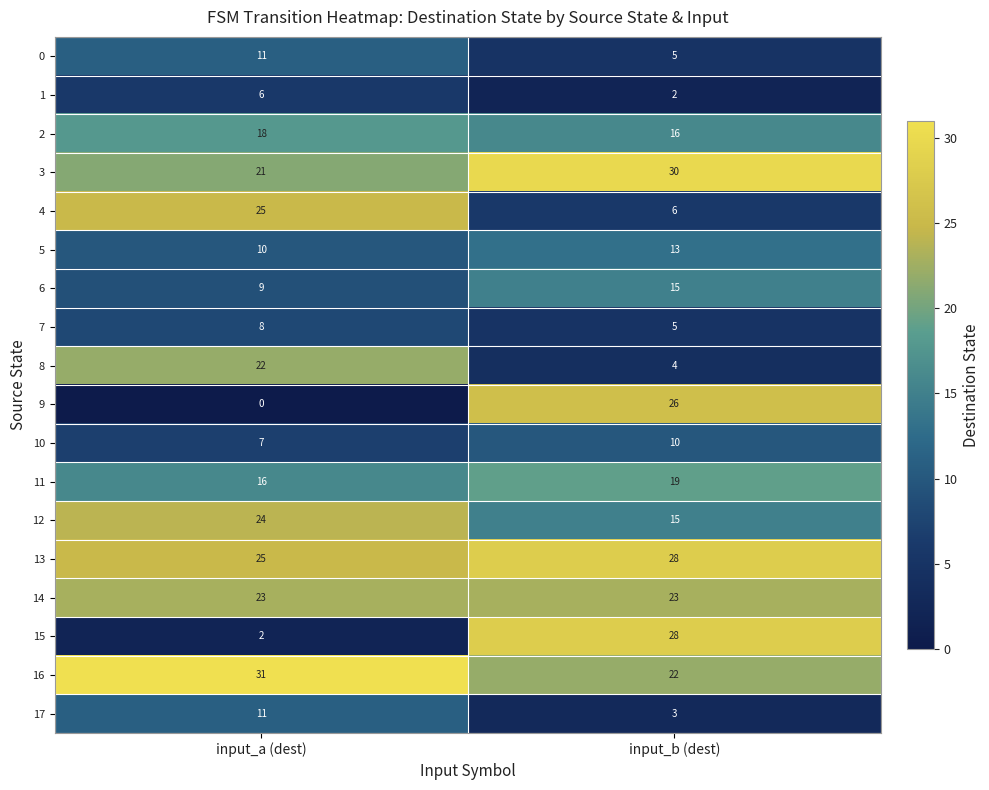

True or false: 0 has a value of 4 at input_a (dest).

False